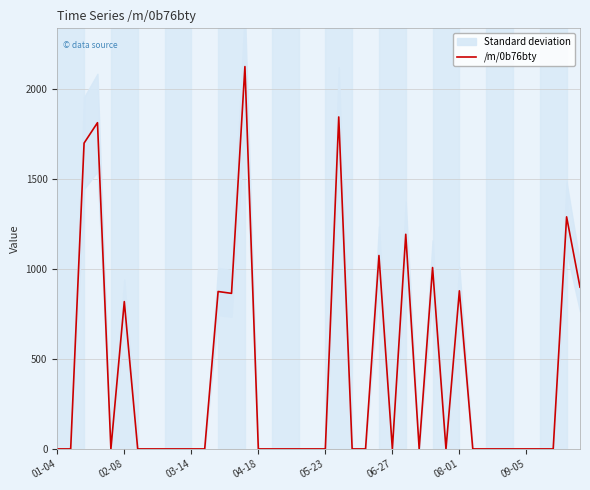

What is the difference between the values at 39 and 13?

34.3